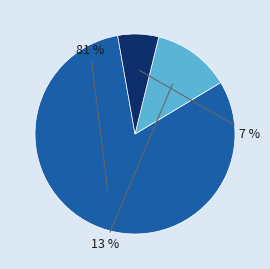

How many slices are in this pie chart?

3